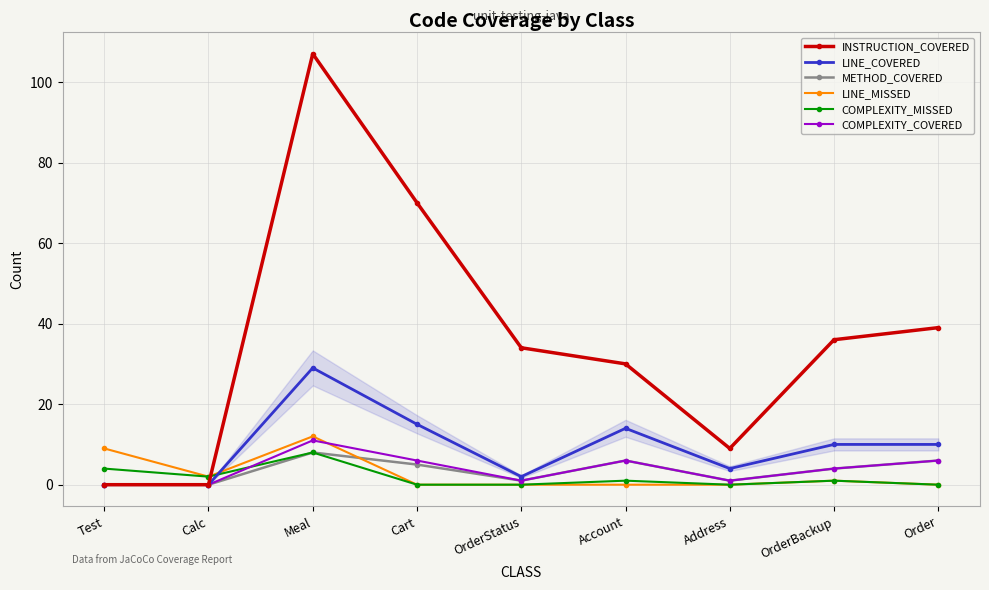

What is the difference between the maximum and second lowest values in the METHOD_COVERED series?

8